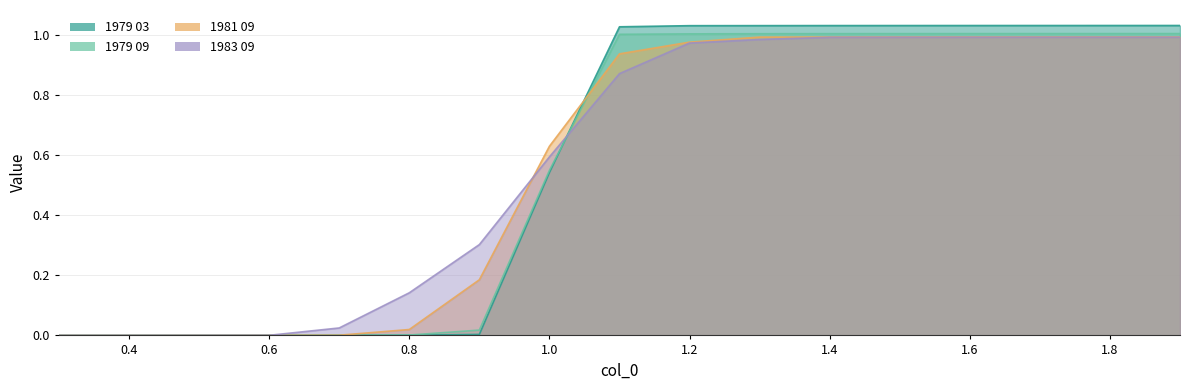

What are all the series names shown in the legend?

1979 03, 1979 09, 1981 09, 1983 09